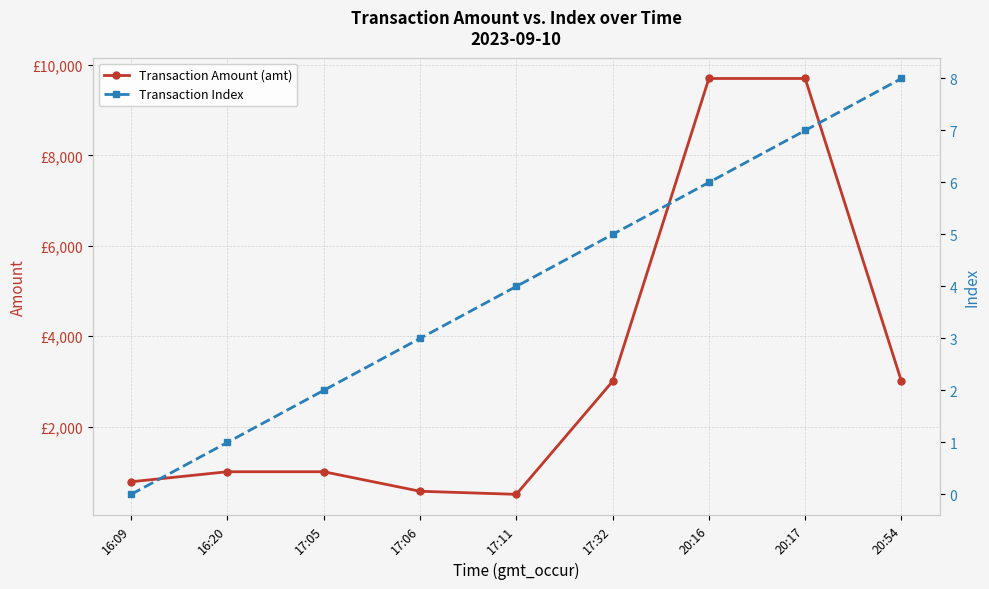

What is the total value across all series at 20:16?

9706.0